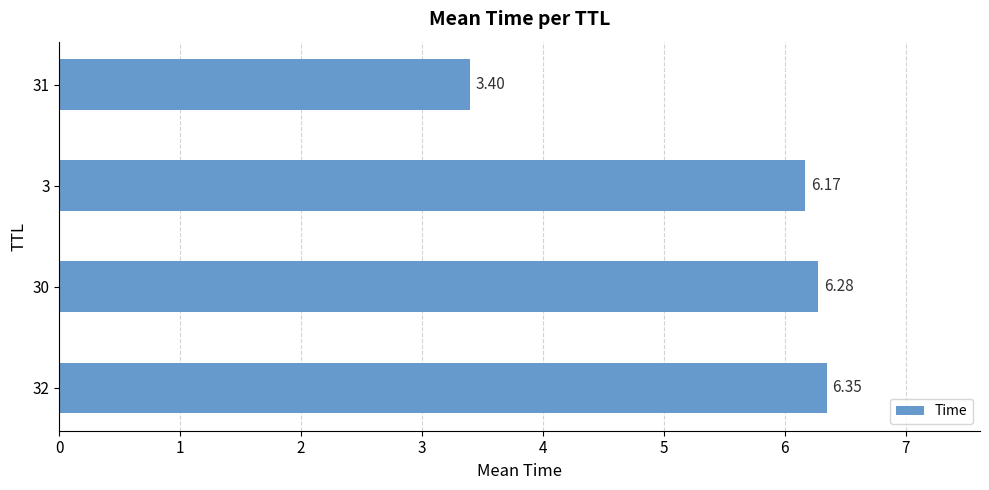

Rank the categories by value from highest to lowest.

32, 30, 3, 31